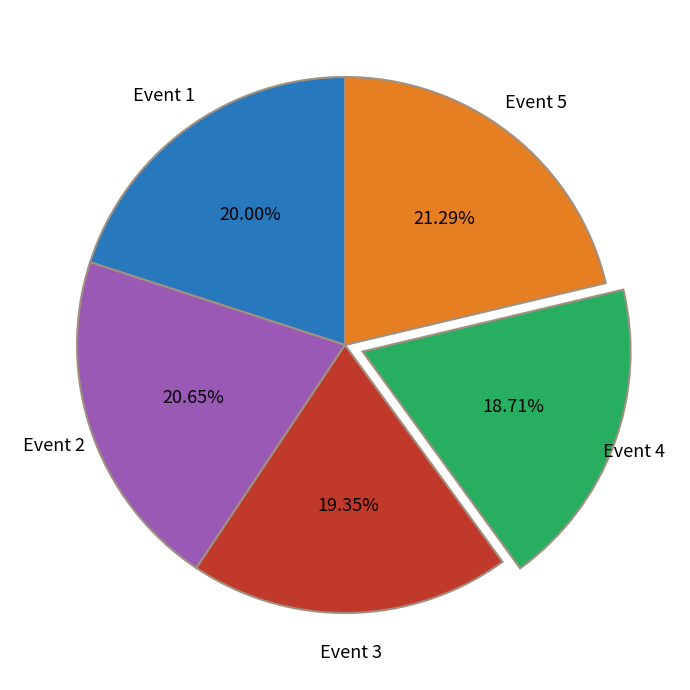

Is there any slice that represents more than half of the pie?

No